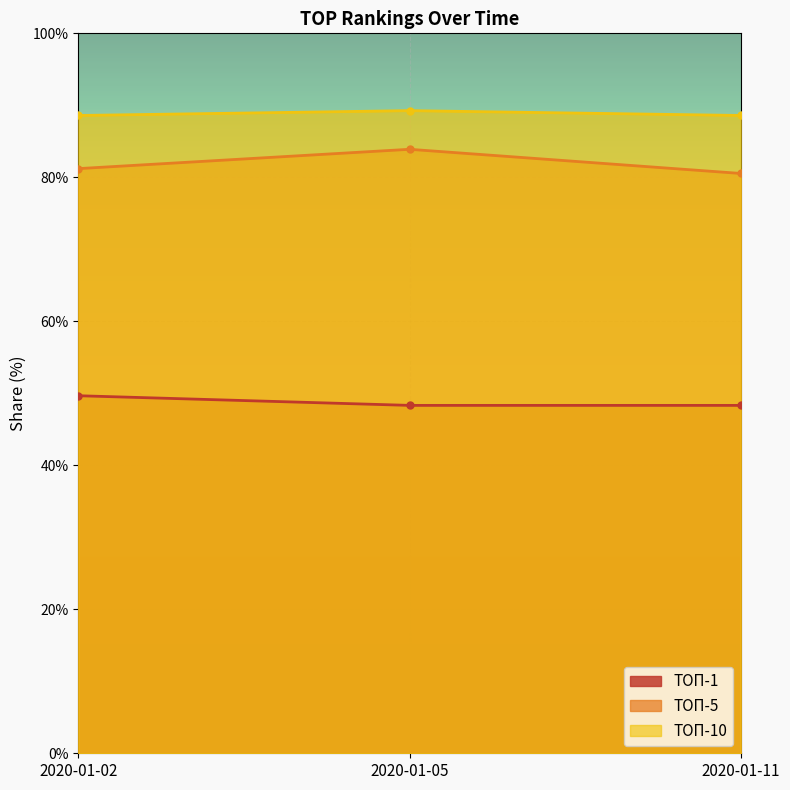

How many lines are shown in the chart?

3